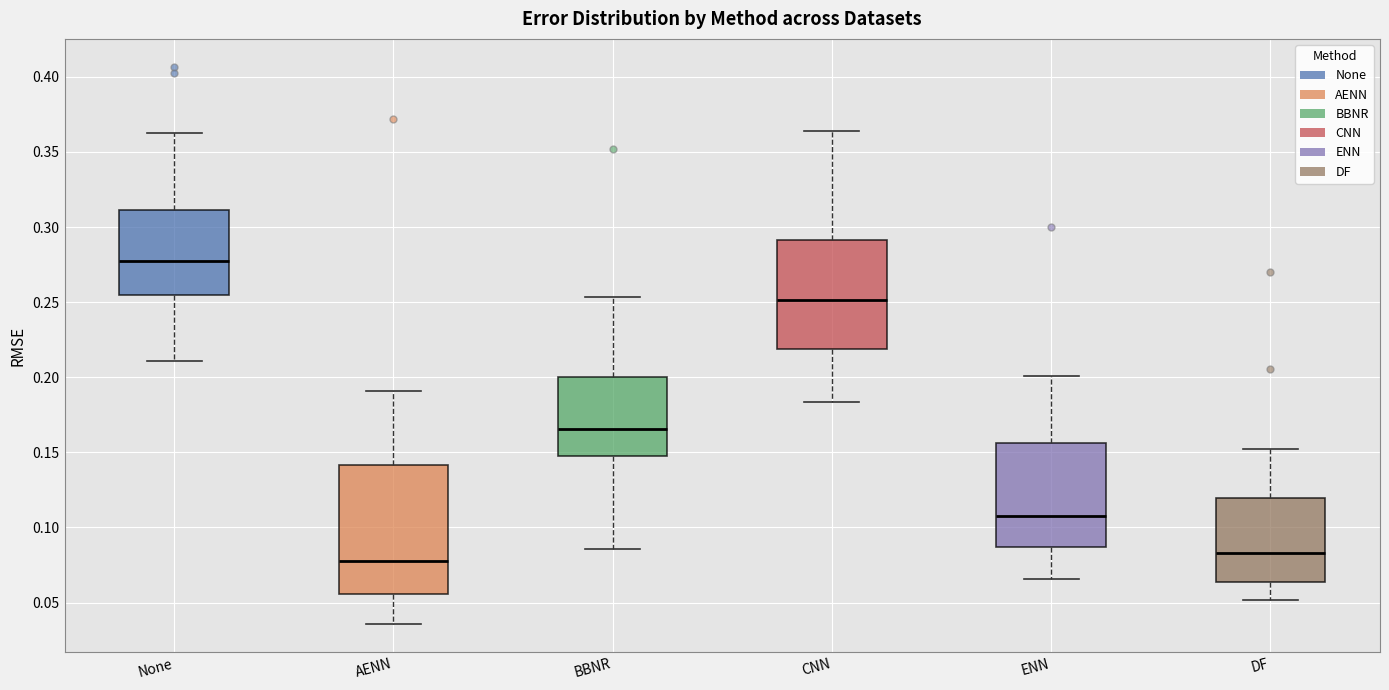

Where does the median line of the box for DF sit on the y-axis? The values are not printed on the chart, so give them approximately, as read against the axis.

0.085